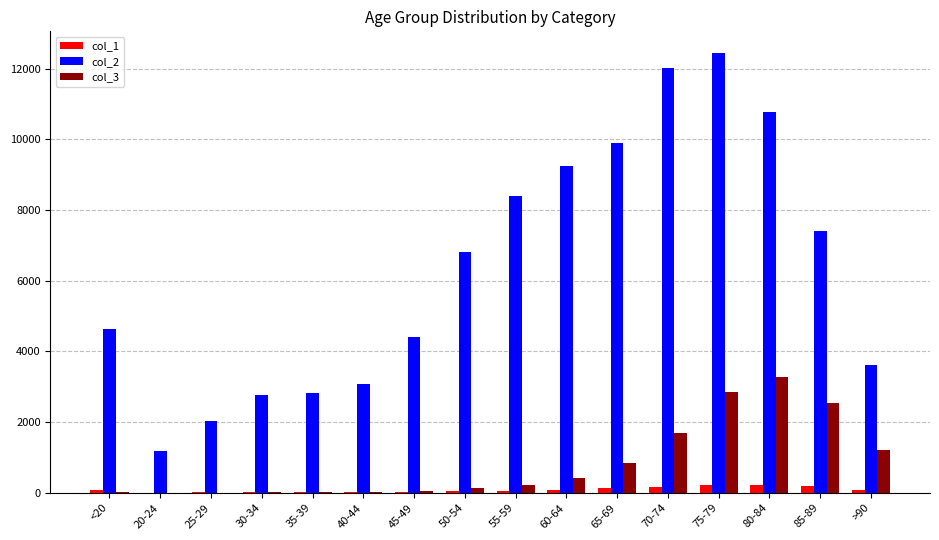

How many categories are shown in the chart?

16